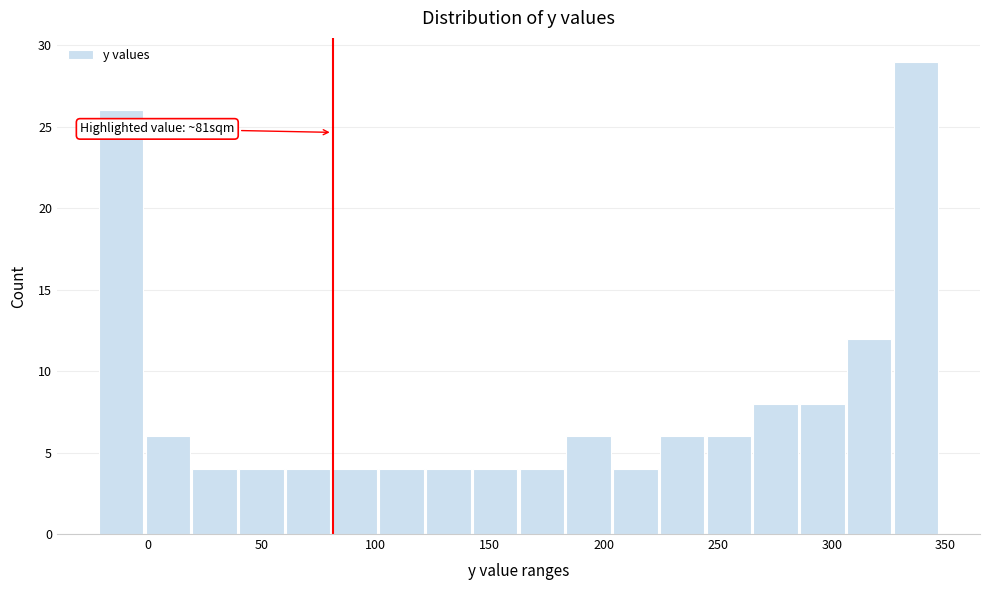

Over which range of the x-axis is the bar tallest?

325 to 350